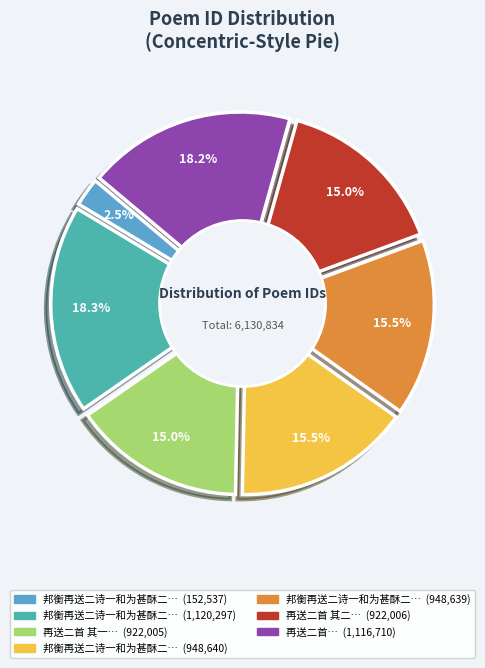

Count the number of slices in the pie.

7